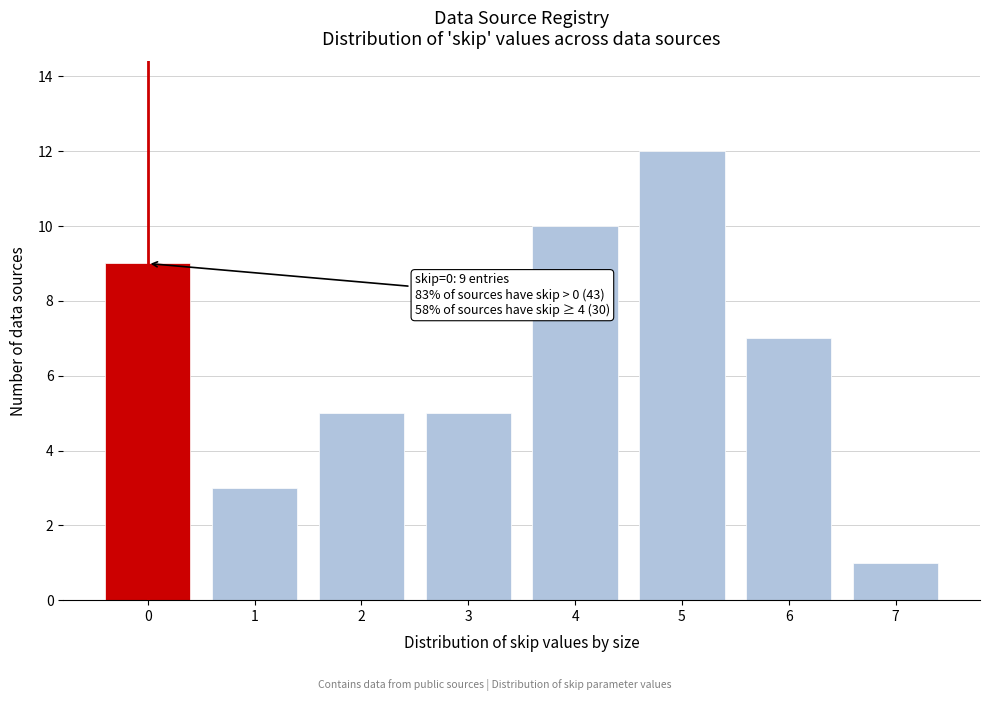

Reading left to right, list all the values displayed in this chart.

0=9	1=3	2=5	3=5	4=10	5=12	6=7	7=1